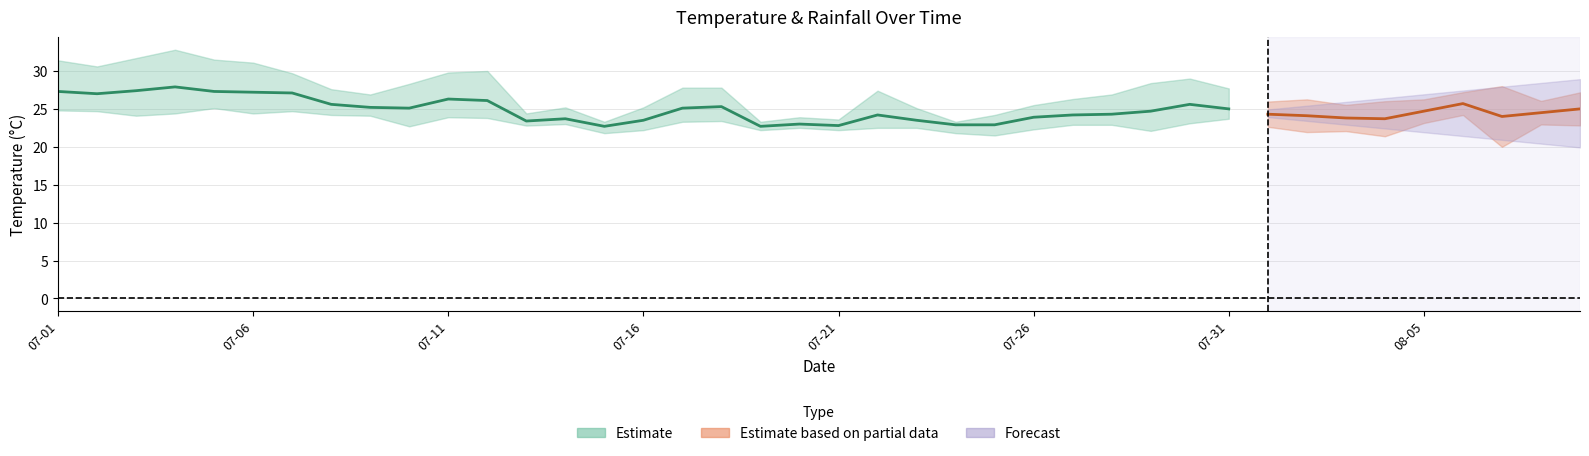

What is the average value of the min_temp_c series?

23.1